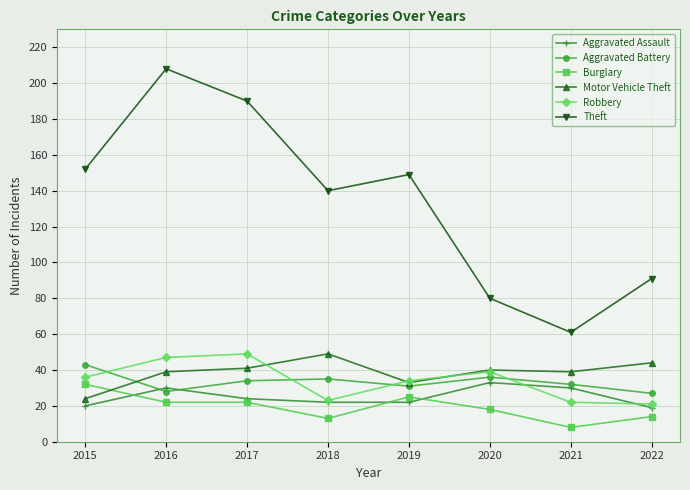

At how many categories does at least one series exceed 153?

2